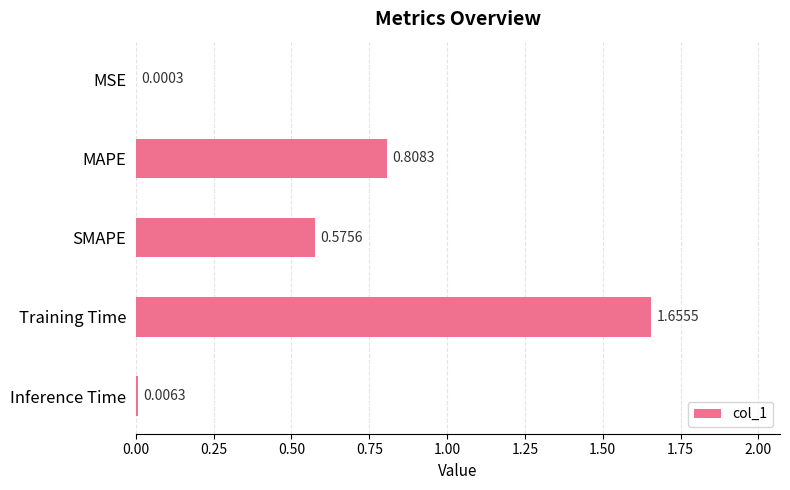

Are the bars horizontal?

Yes